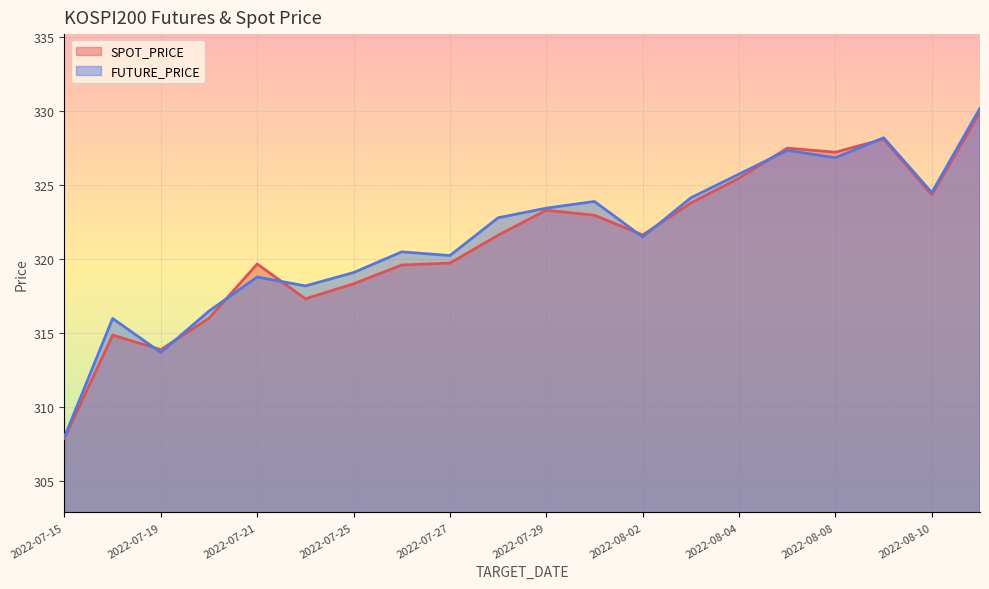

The SPOT_PRICE series shows 307.9 at 2022-07-15. True or false?

True